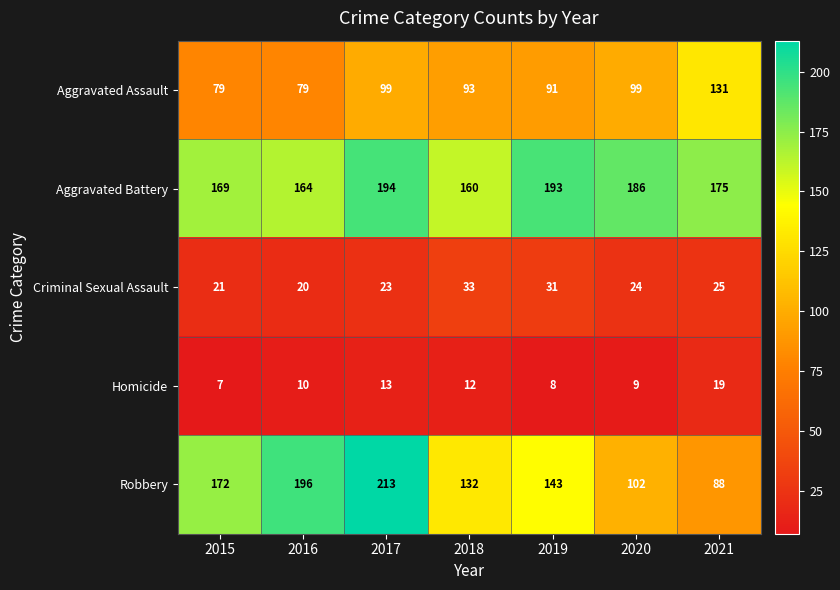

The value of Robbery at 2021 is 88. True or false?

True